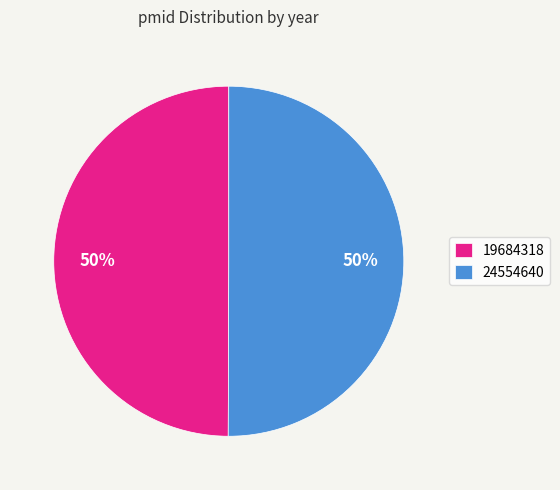

Count the number of slices in the pie.

2